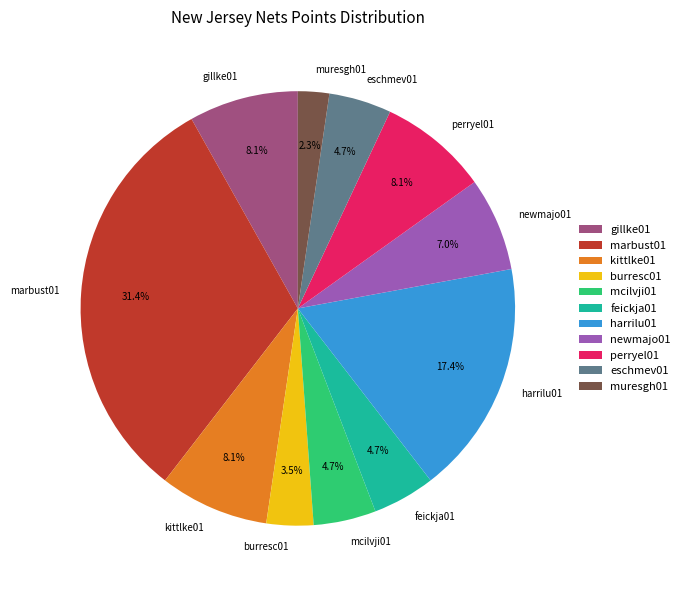

Does gillke01 account for over 50% of the chart?

No